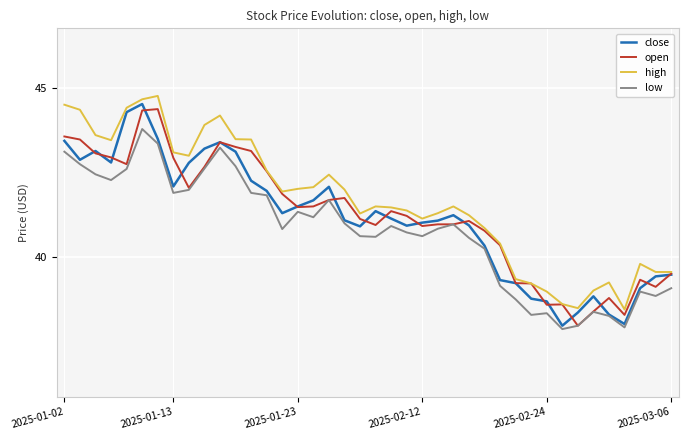

How many distinct data groups are displayed?

4